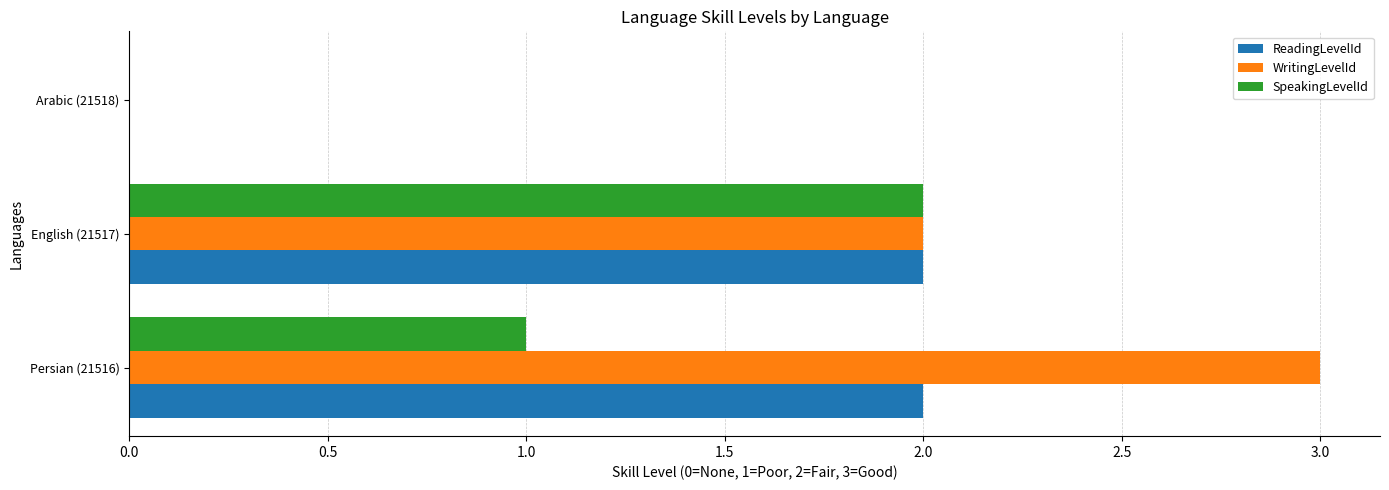

What is the maximum value shown in the chart?

3